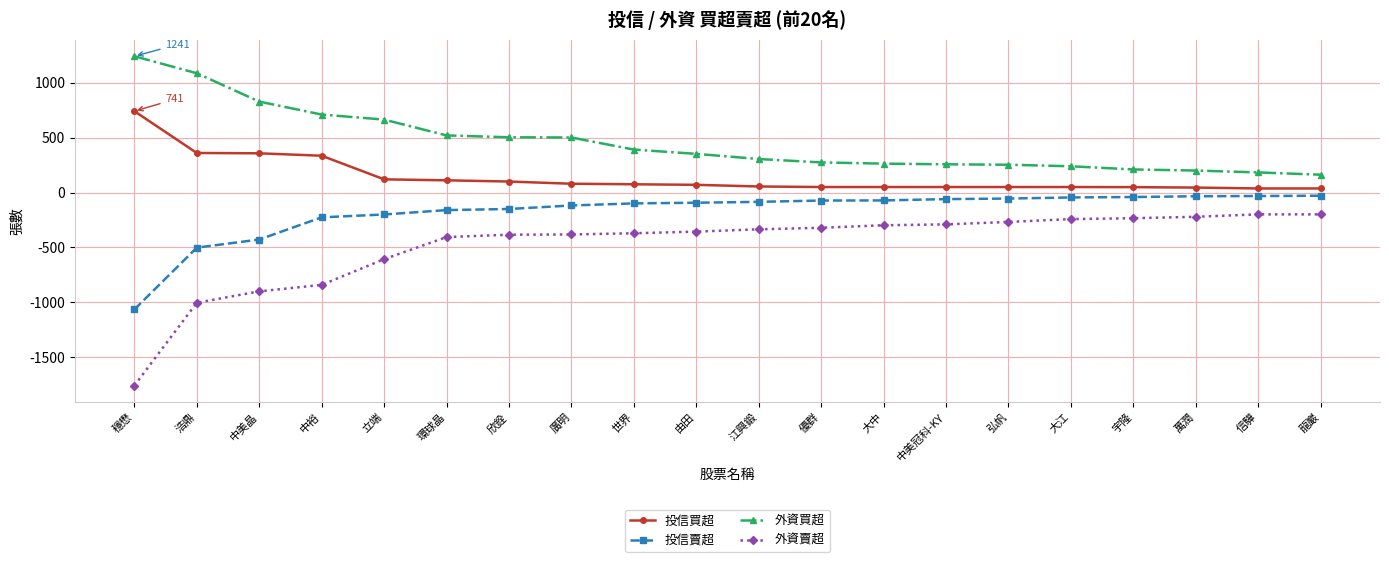

Is this an area chart (filled region under the line)?

No